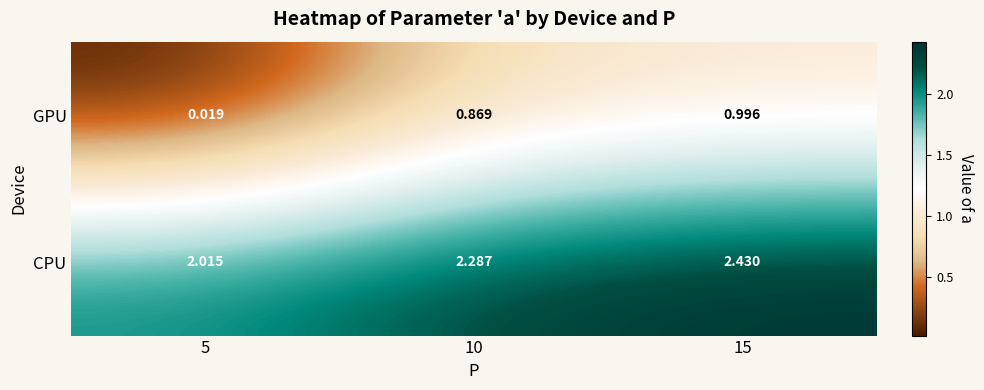

Rank the series by their maximum value, from highest to lowest.

CPU, GPU